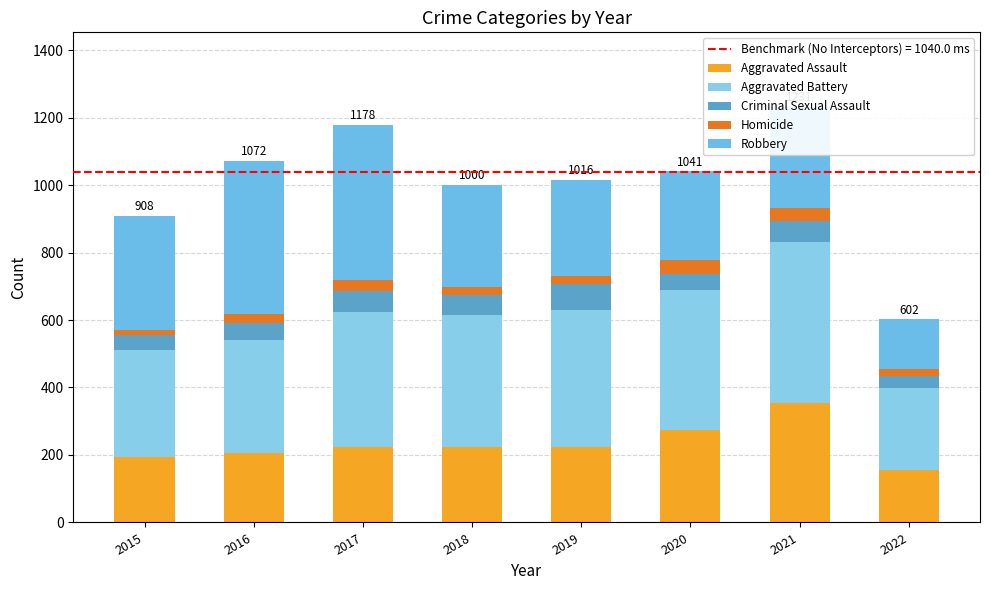

How many bars are there in total?

8